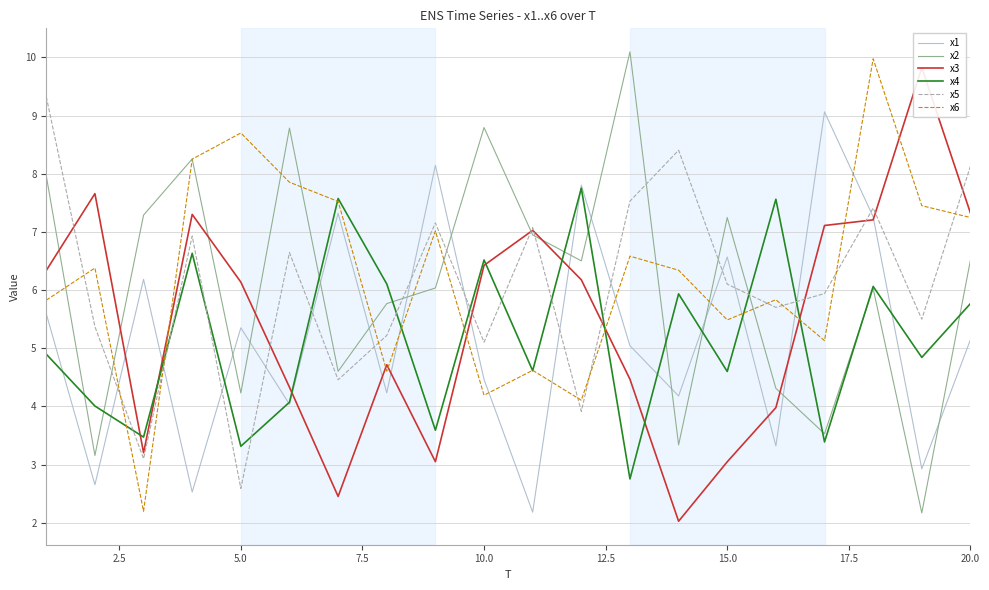

Is it true that x6 equals 4.1 at 5.0?

False